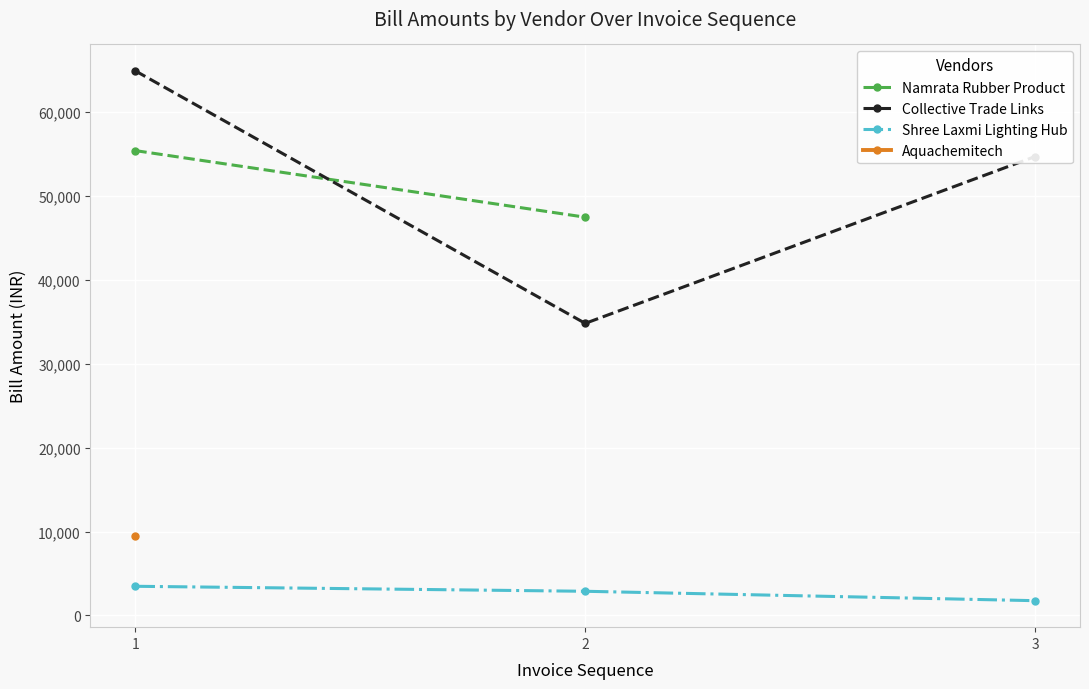

Where is Collective Trade Links nearest to the value 49855?

3